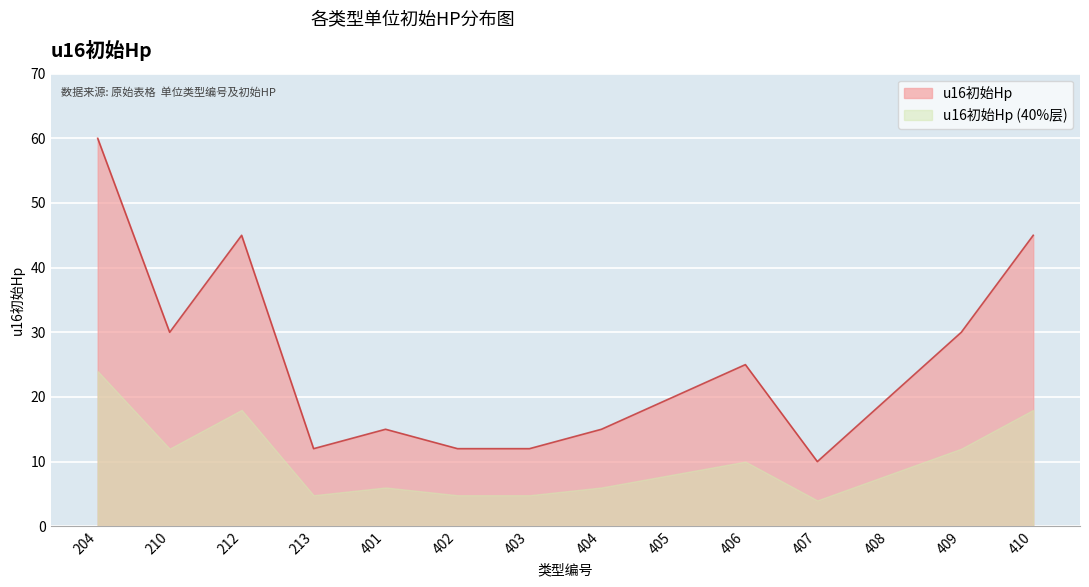

What is the value of the 2nd point from the left?

30